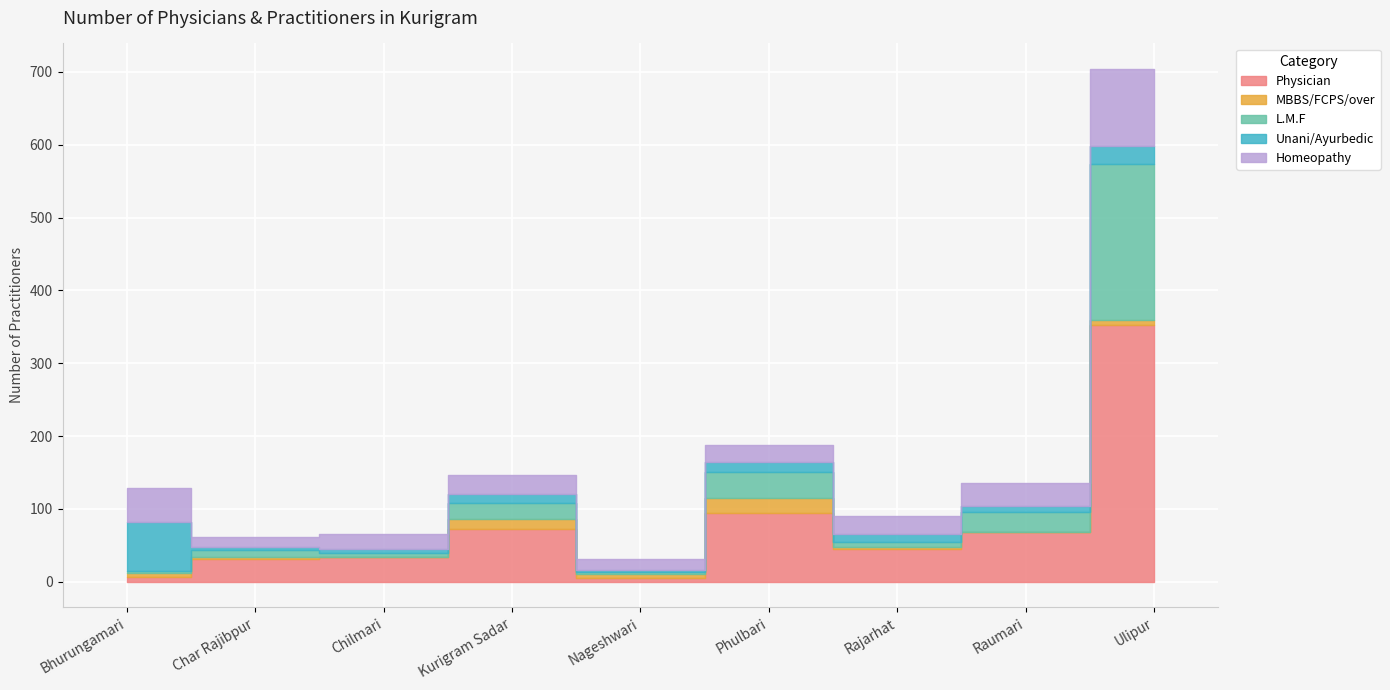

In Homeopathy, how many points are higher than both neighbors (excluding endpoints)?

1